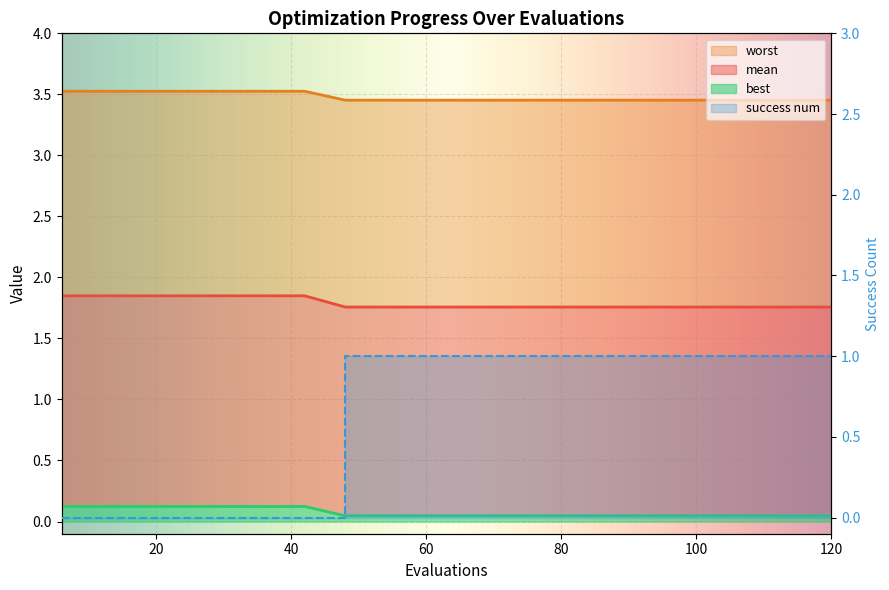

Between 54 and 90, which is larger?

54